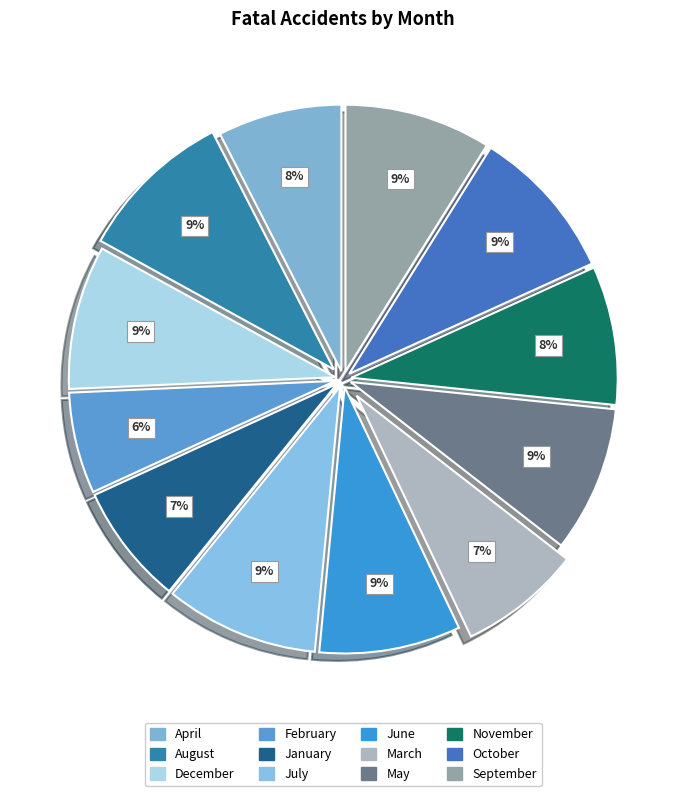

How many slices are in this pie chart?

12